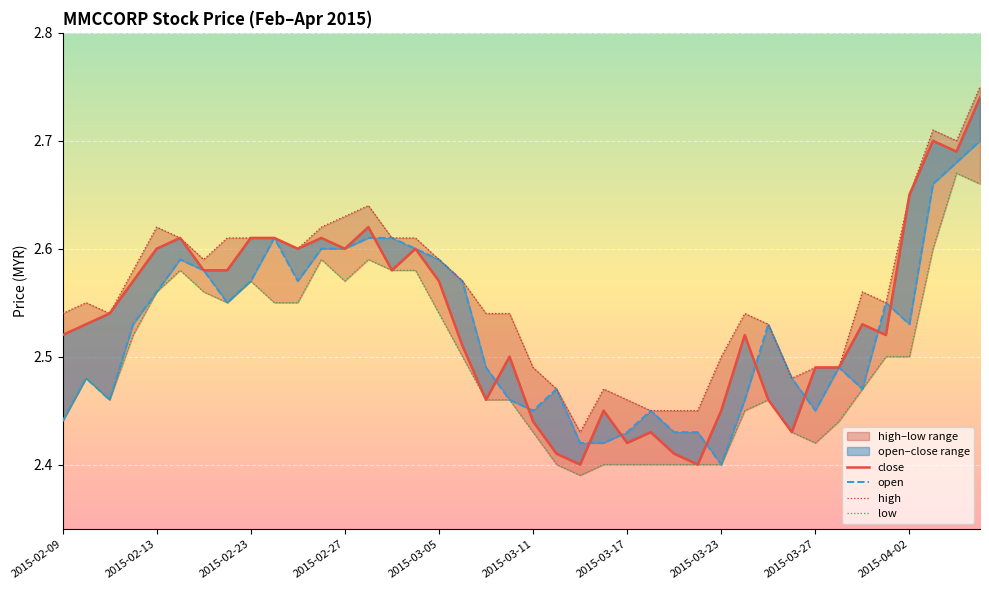

Reading left to right, what are all the values shown in this chart?

close: 2.5	2.5	2.5	2.6	2.6	2.6	2.6	2.6	2.6	2.6	2.6	2.6	2.6	2.6	2.6	2.6	2.6	2.5	2.5	2.5	2.4	2.4	2.4	2.5	2.4	2.4	2.4	2.4	2.5	2.5	2.5	2.4	2.5	2.5	2.5	2.5	2.6	2.7	2.7	2.7
open: 2.4	2.5	2.5	2.5	2.6	2.6	2.6	2.5	2.6	2.6	2.6	2.6	2.6	2.6	2.6	2.6	2.6	2.6	2.5	2.5	2.5	2.5	2.4	2.4	2.4	2.5	2.4	2.4	2.4	2.5	2.5	2.5	2.5	2.5	2.5	2.5	2.5	2.7	2.7	2.7
high: 2.5	2.5	2.5	2.6	2.6	2.6	2.6	2.6	2.6	2.6	2.6	2.6	2.6	2.6	2.6	2.6	2.6	2.6	2.5	2.5	2.5	2.5	2.4	2.5	2.5	2.5	2.5	2.5	2.5	2.5	2.5	2.5	2.5	2.5	2.6	2.5	2.6	2.7	2.7	2.8
low: 2.4	2.5	2.5	2.5	2.6	2.6	2.6	2.5	2.6	2.5	2.5	2.6	2.6	2.6	2.6	2.6	2.5	2.5	2.5	2.5	2.4	2.4	2.4	2.4	2.4	2.4	2.4	2.4	2.4	2.5	2.5	2.4	2.4	2.4	2.5	2.5	2.5	2.6	2.7	2.7